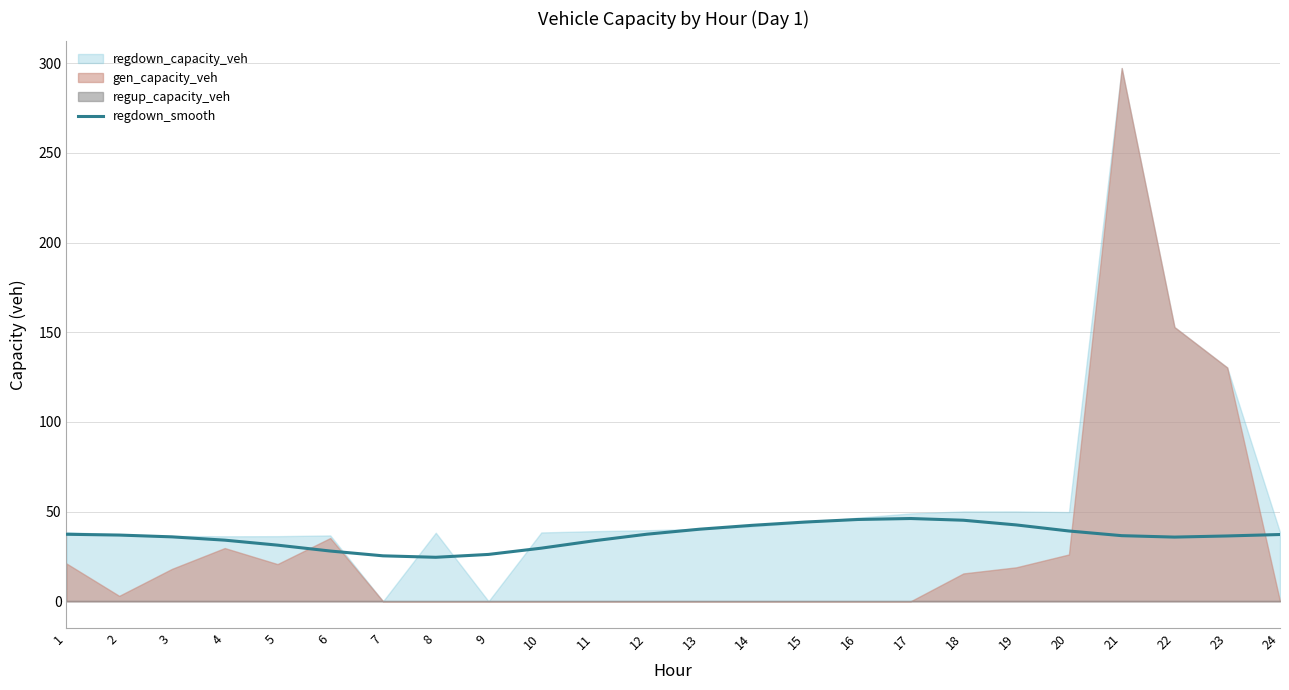

Reading right to left, what are all the values shown in this chart?

24=37.2	23=36.4	22=35.8	21=36.6	20=39.2	19=42.6	18=45.2	17=46.1	16=45.6	15=44.2	14=42.3	13=40.2	12=37.4	11=33.7	10=29.6	9=26.1	8=24.5	7=25.3	6=28.0	5=31.3	4=34.1	3=35.9	2=36.9	1=37.3